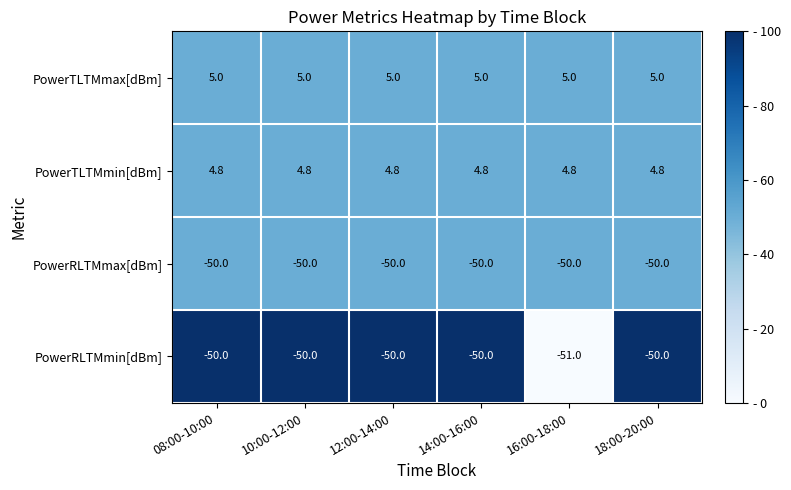

What is the total value across all series at 16:00-18:00?

-91.2